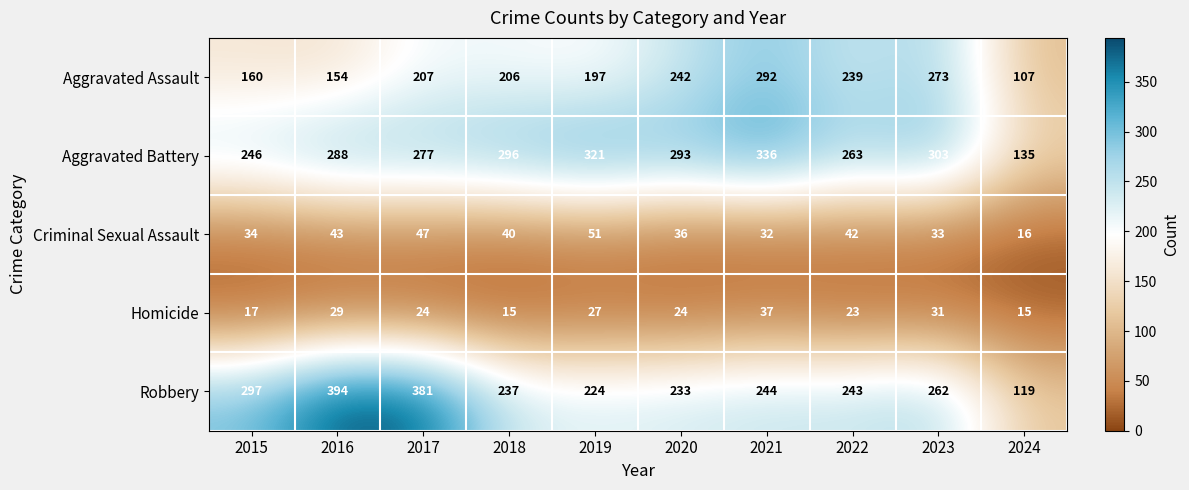

At 2015, list the series in order from largest to smallest.

Robbery, Aggravated Battery, Aggravated Assault, Criminal Sexual Assault, Homicide